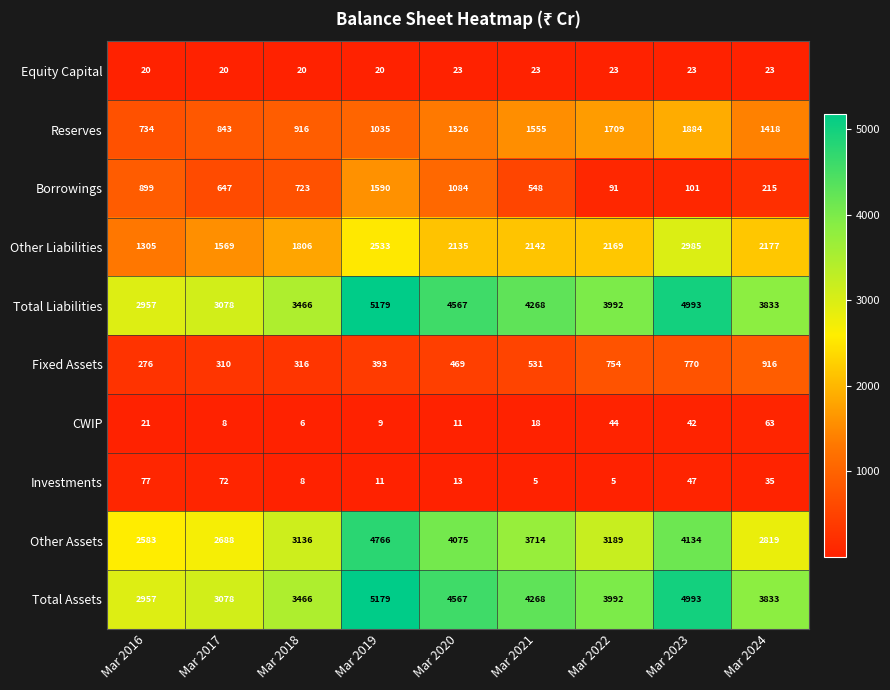

How many Total Assets values are between 3466 and 4567?

5